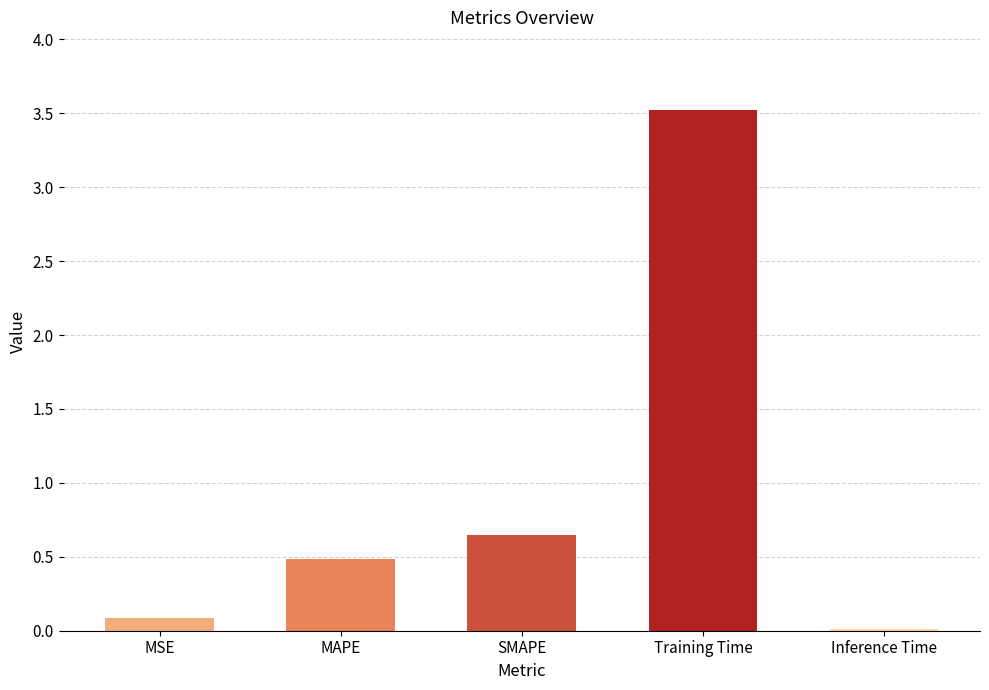

How many categories are shown in the chart?

5